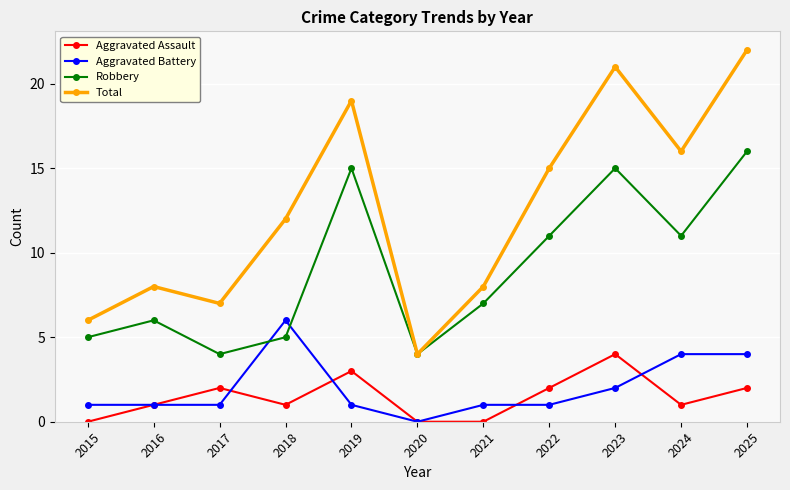

What is the minimum value for Robbery?

4